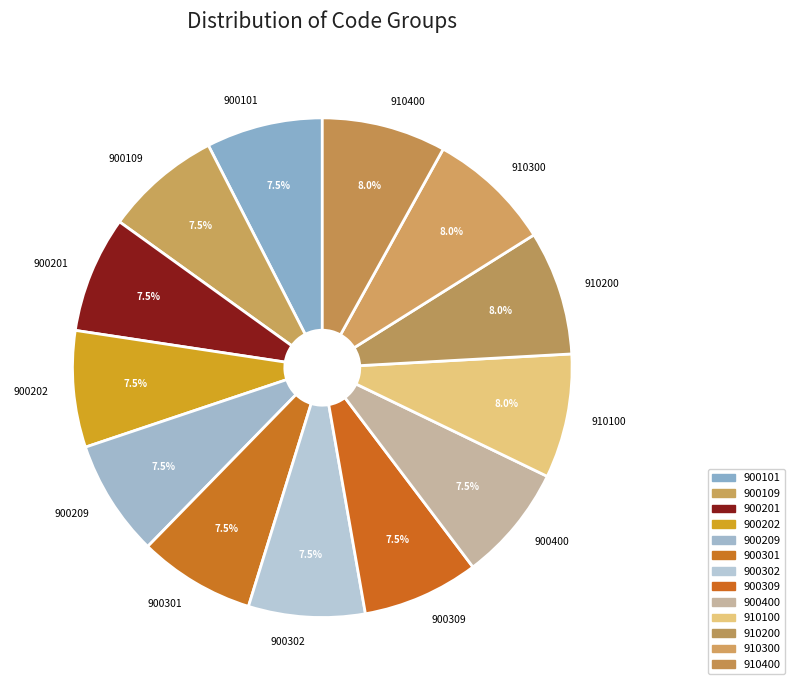

What is the total percentage of 910400 and 900309?

15.6%